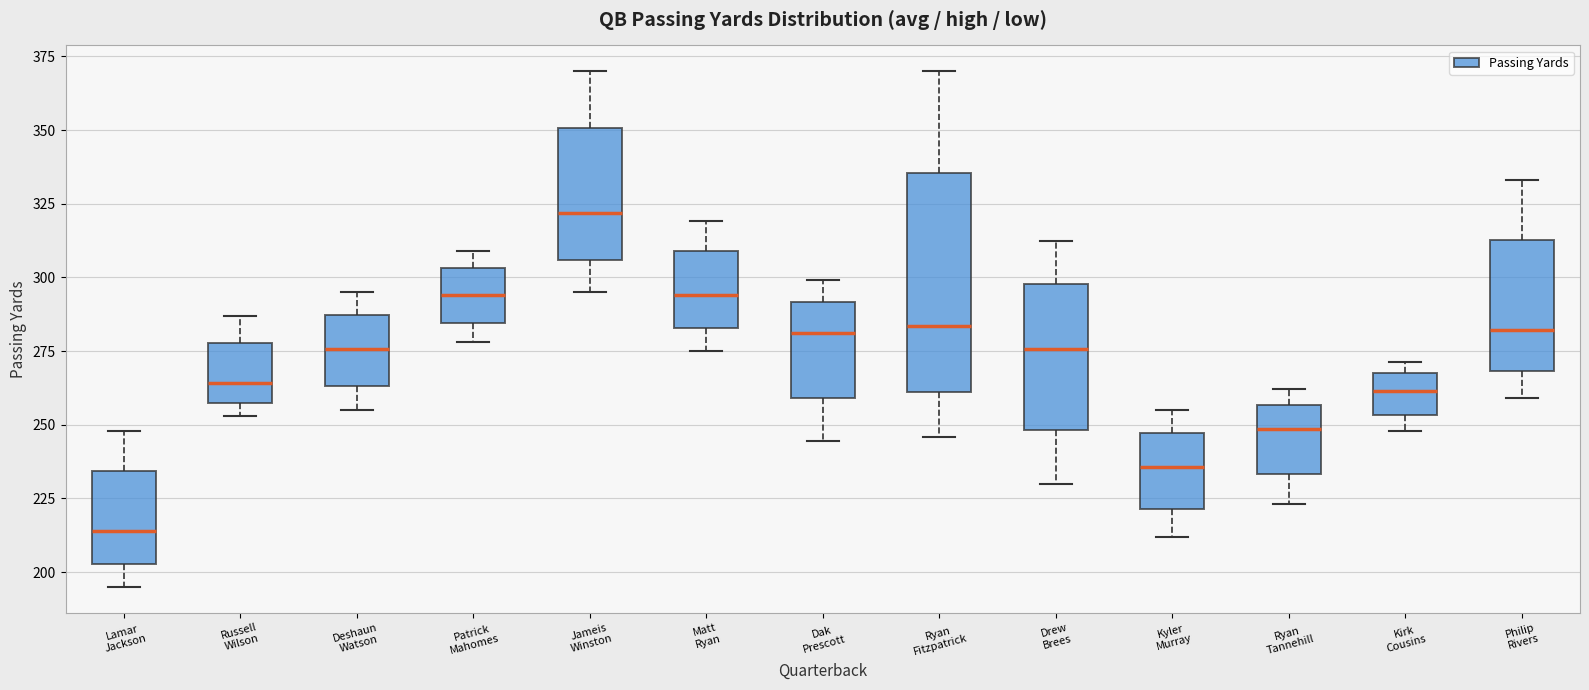

Which box is the tallest, from its lower edge to its upper edge?

Ryan Fitzpatrick